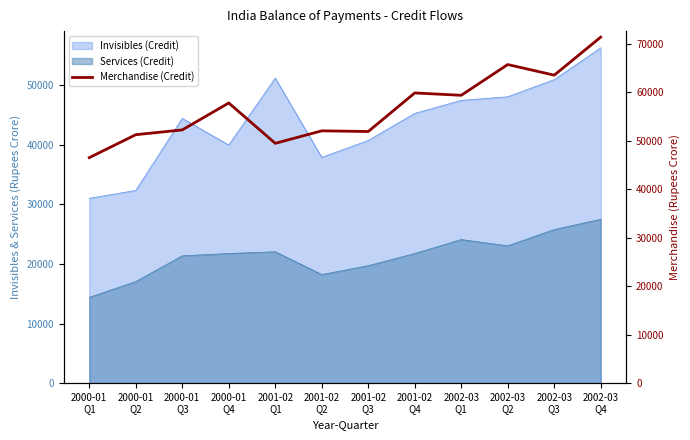

What is the label of the 5th point from the right?

2001-02
Q4